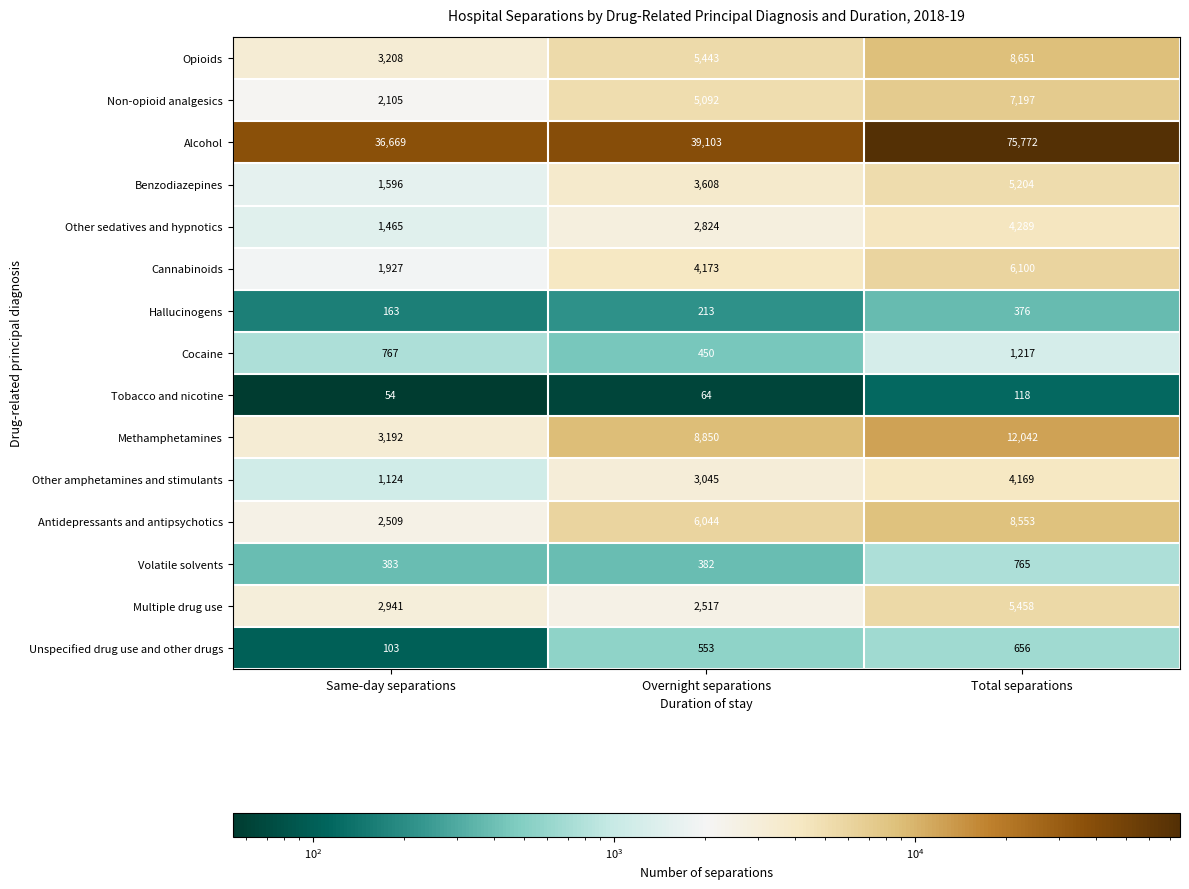

Rank the series at Same-day separations from lowest to highest value.

Tobacco and nicotine, Unspecified drug use and other drugs, Hallucinogens, Volatile solvents, Cocaine, Other amphetamines and stimulants, Other sedatives and hypnotics, Benzodiazepines, Cannabinoids, Non-opioid analgesics, Antidepressants and antipsychotics, Multiple drug use, Methamphetamines, Opioids, Alcohol